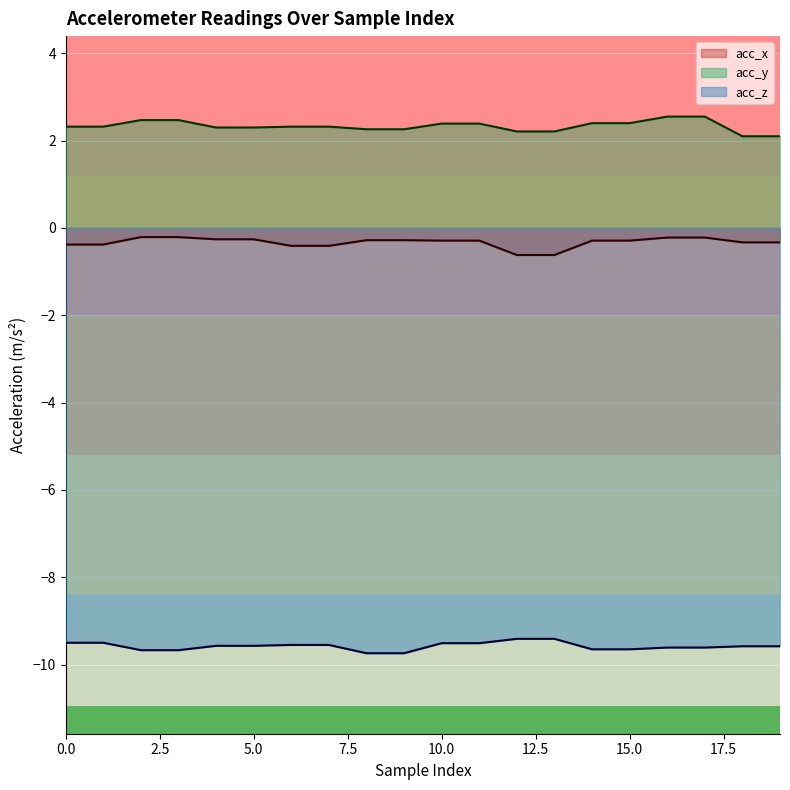

What is the greatest value displayed?

2.5